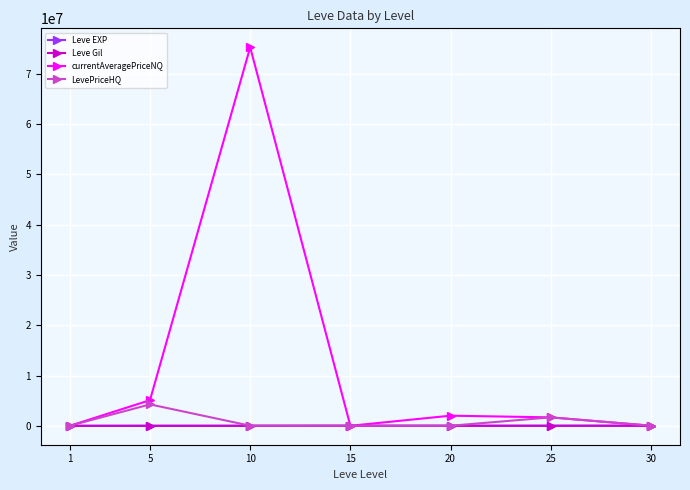

What is the sum of all currentAveragePriceNQ values?

84077516.4